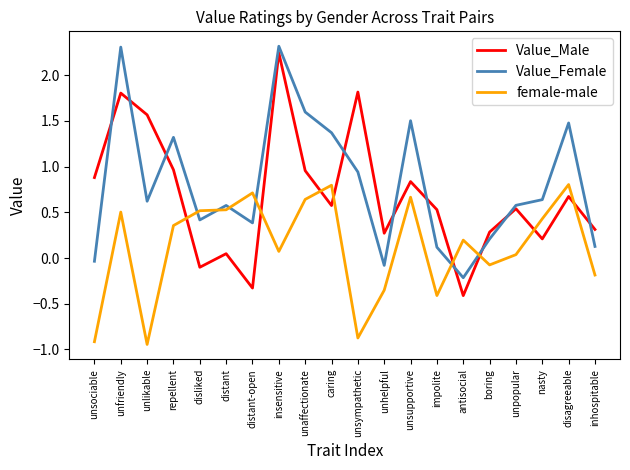

How many times do Value_Male and Value_Female cross each other?

10